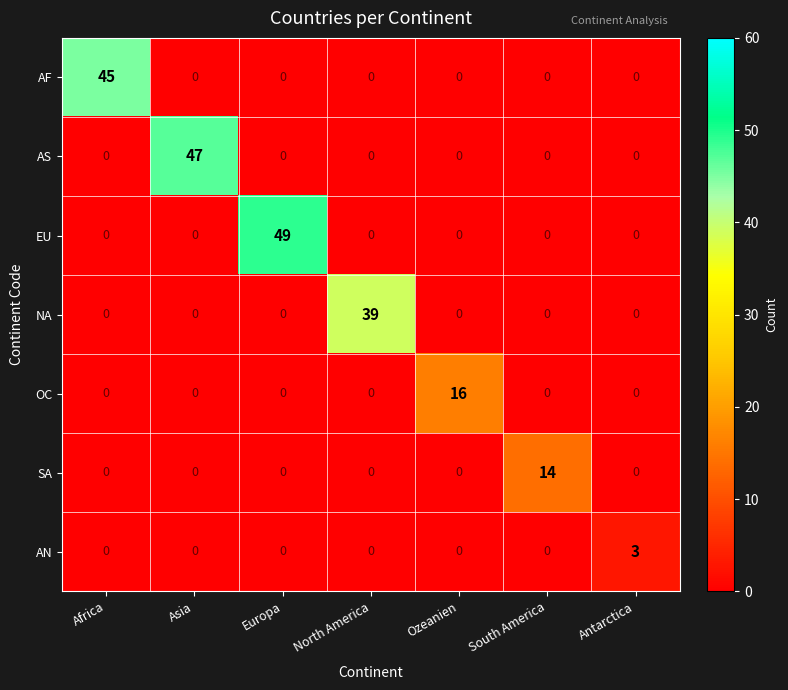

The NA series shows -22 at Asia. True or false?

False